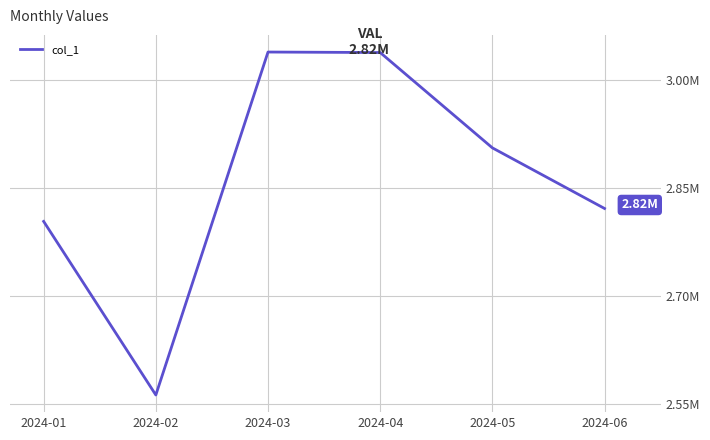

List the labels in order of value, largest first.

2024-03, 2024-04, 2024-05, 2024-06, 2024-01, 2024-02